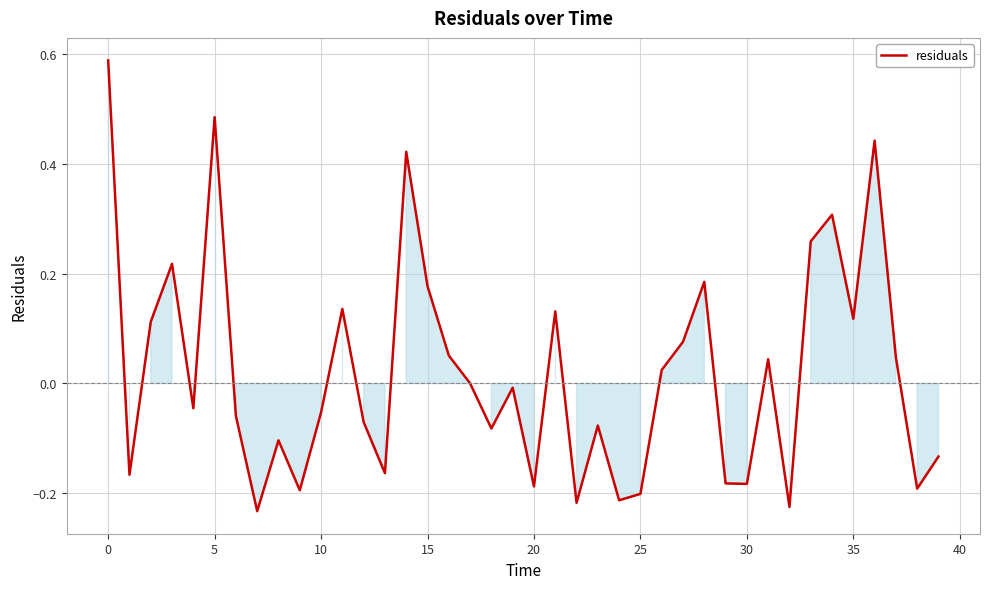

How many interior local peaks (higher than both neighbors) does the data have?

12